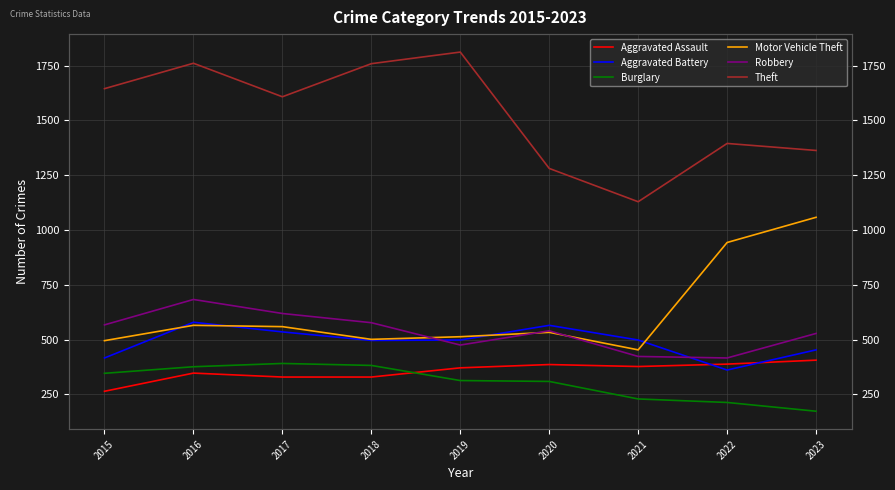

True or false: Robbery has a value of 416 at 2022.

True